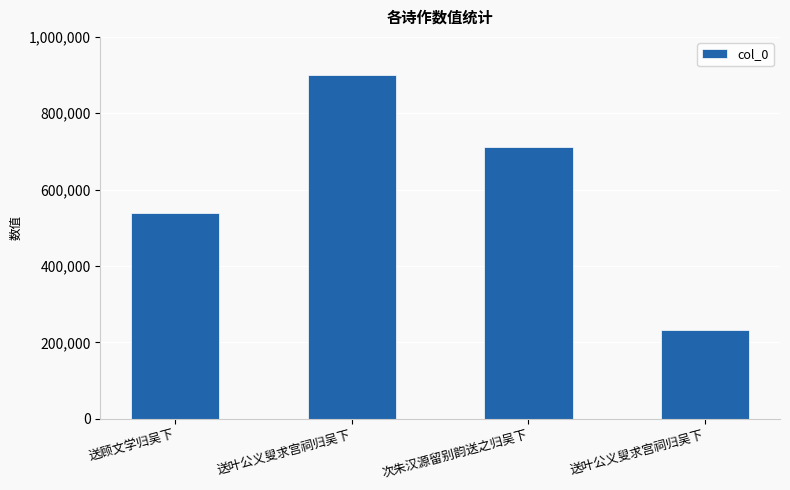

True or false: the data shows 712608 at 次朱汉源留别韵送之归吴下.

True